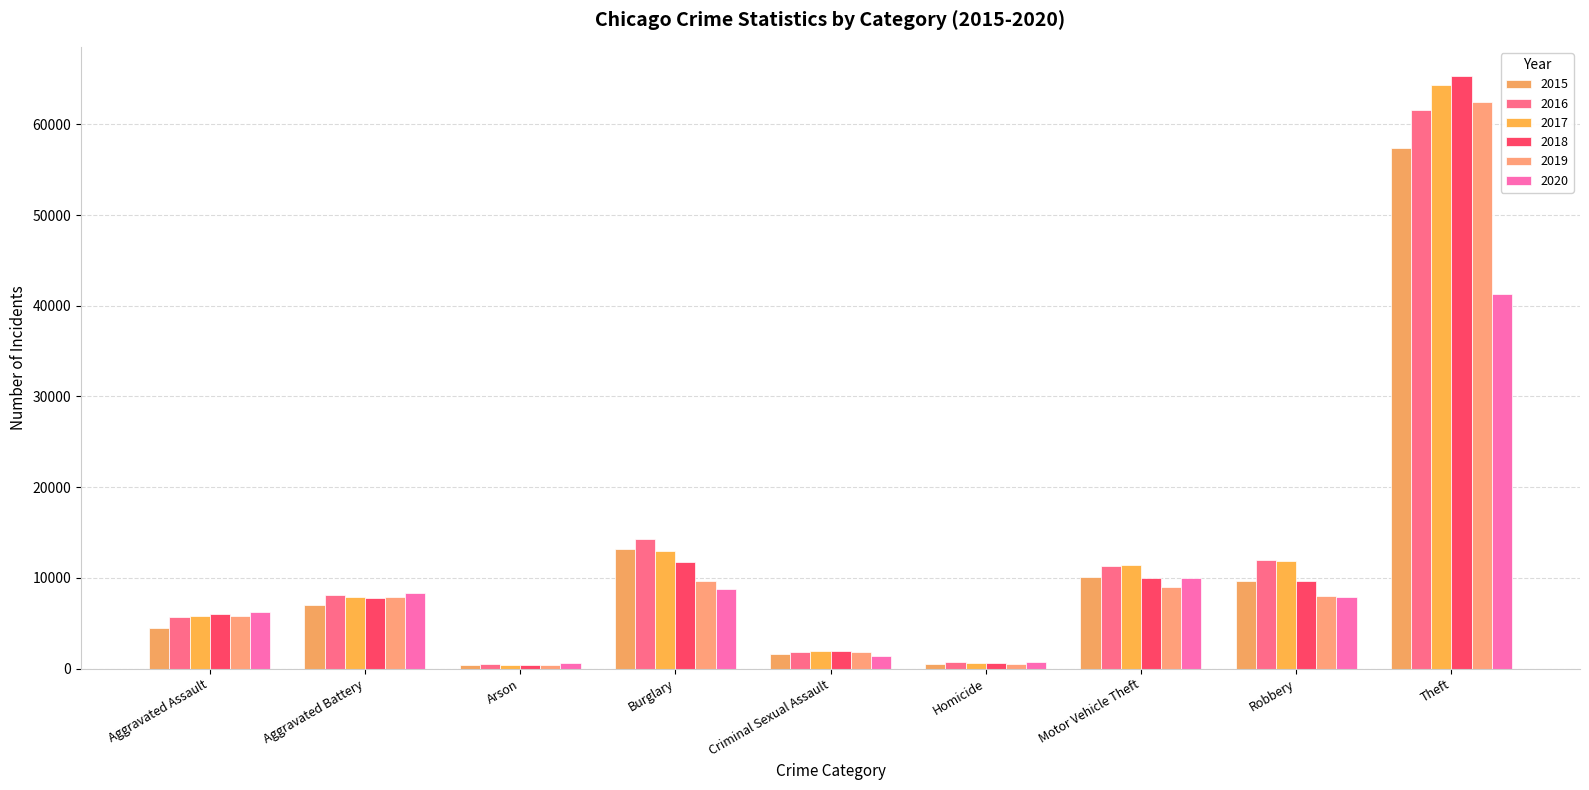

How many data points in 2020 are less than 7855?

4